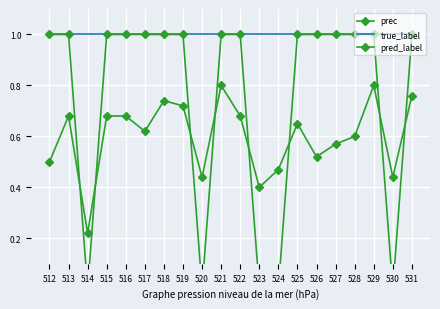

Rank the categories by pred_label value from highest to lowest.

512, 513, 515, 516, 517, 518, 519, 521, 522, 525, 526, 527, 528, 529, 531, 514, 520, 523, 524, 530